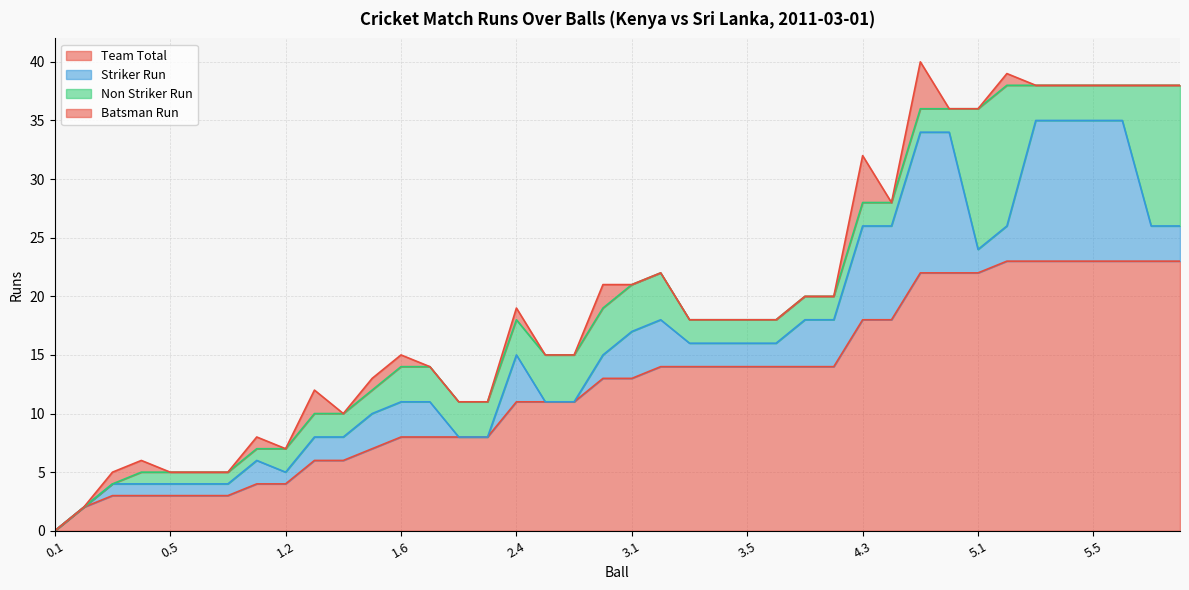

Does the chart have visible grid lines?

Yes